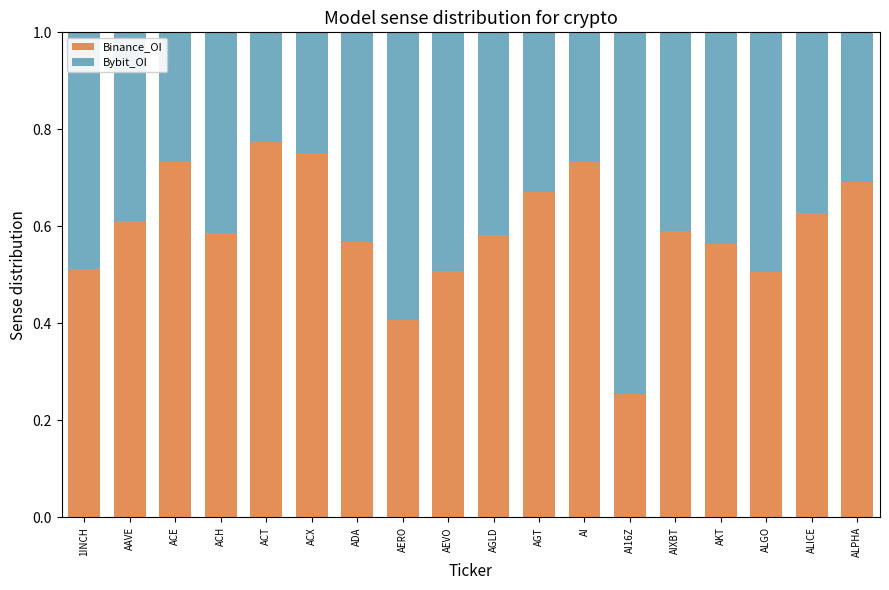

Count the Binance_OI values in the range 0 to 1.

18